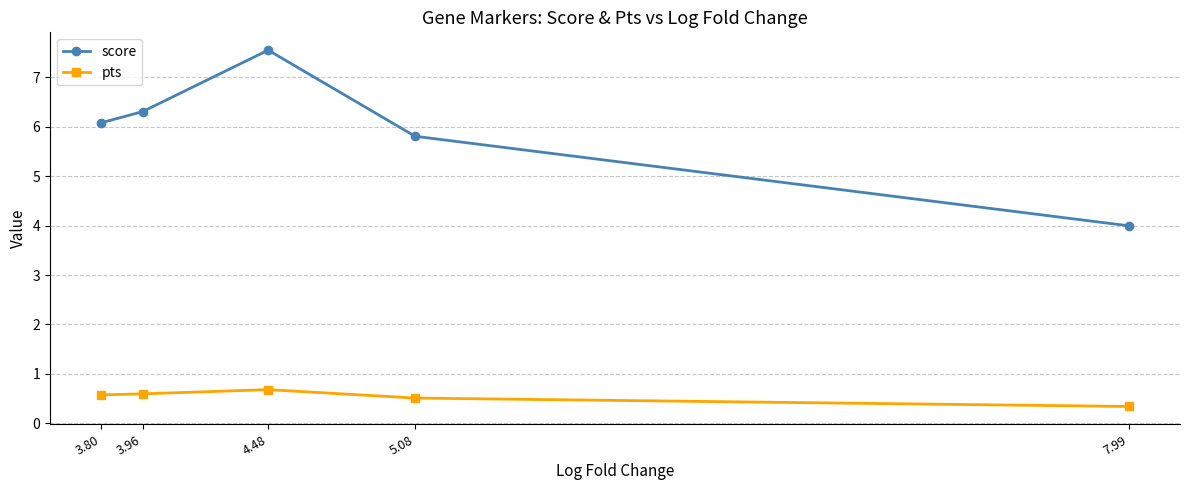

Where does the score series first go above 6?

3.80